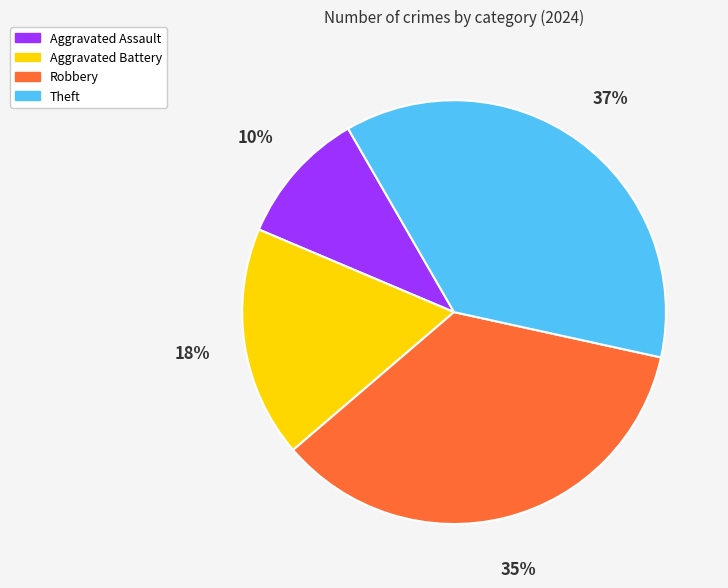

Rank the categories by value from lowest to highest.

Aggravated Assault, Aggravated Battery, Robbery, Theft